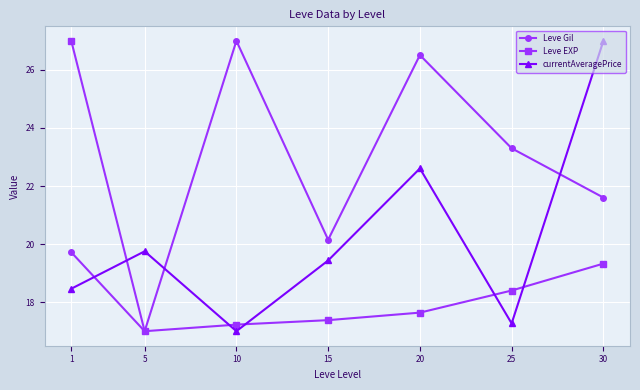

Reading left to right, transcribe all the data shown in this chart.

Leve Gil: 19.7	17.0	27.0	20.1	26.5	23.3	21.6
Leve EXP: 27.0	17.0	17.2	17.4	17.6	18.4	19.3
currentAveragePrice: 18.5	19.8	17.0	19.4	22.6	17.3	27.0